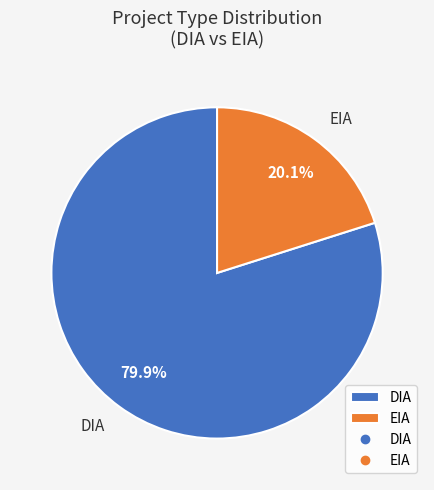

To the nearest percent, what portion does DIA represent?

80%